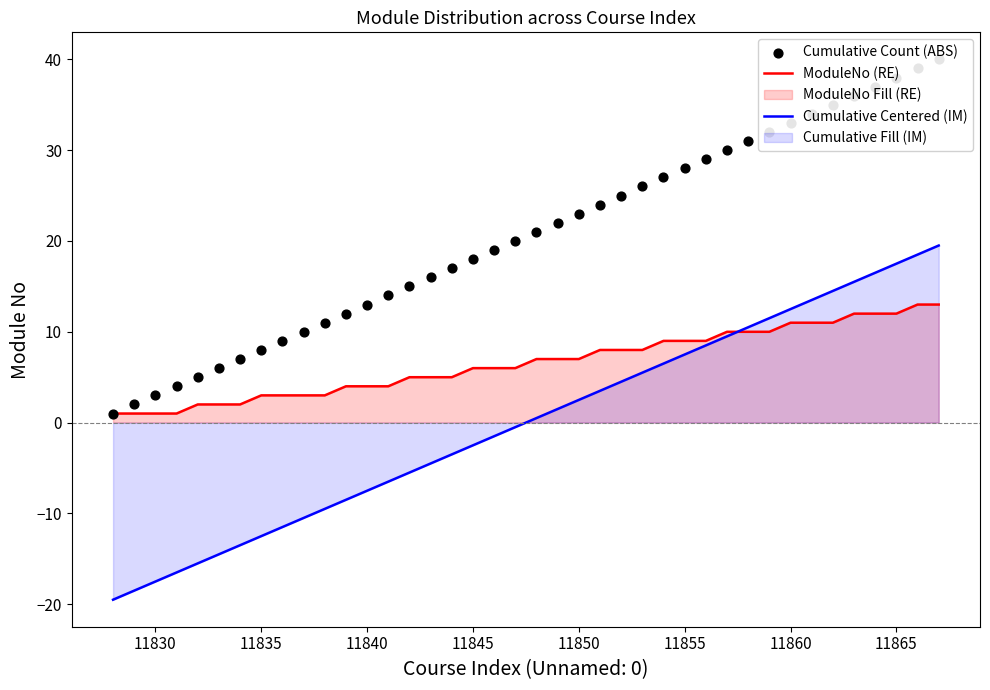

What is the minimum value for Cumulative Centered (IM)?

-19.5